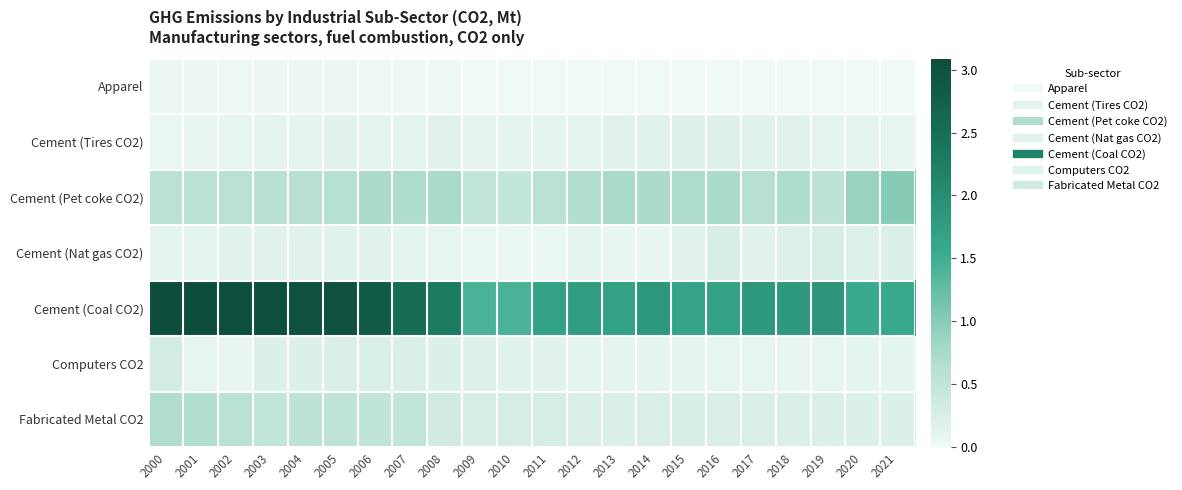

Which series changed the most between 2000 and 2003?

Fabricated Metal CO2